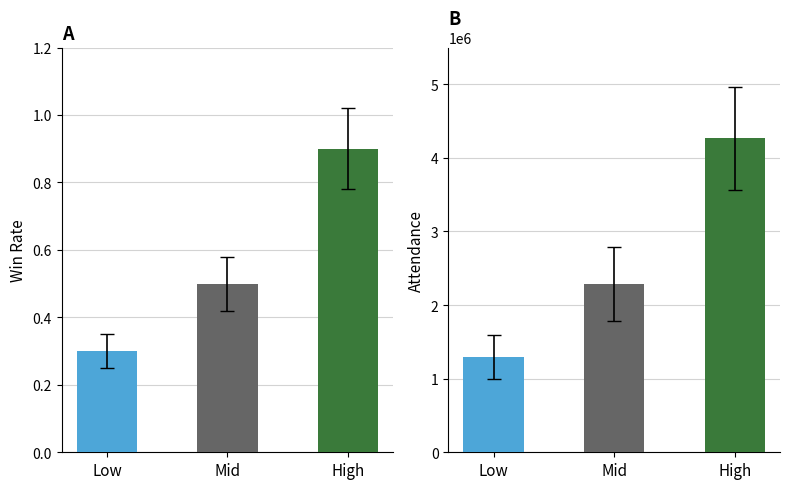

Rank the series by their average value, from lowest to highest.

wins, attend